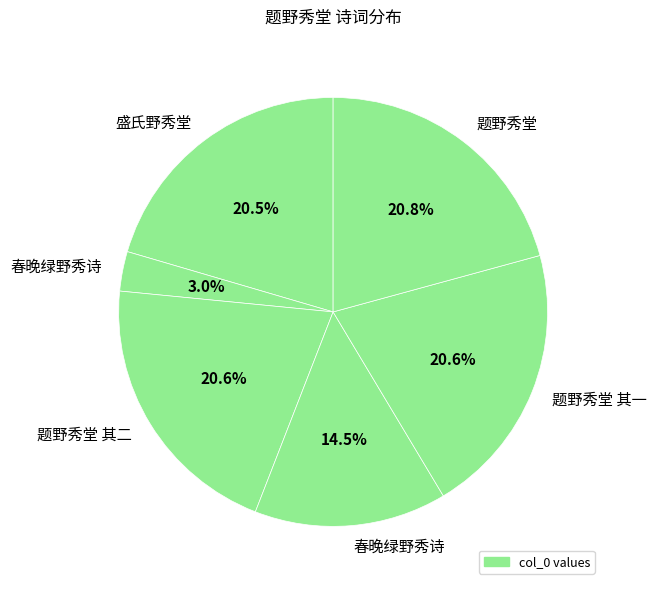

Is there any slice that represents more than half of the pie?

No